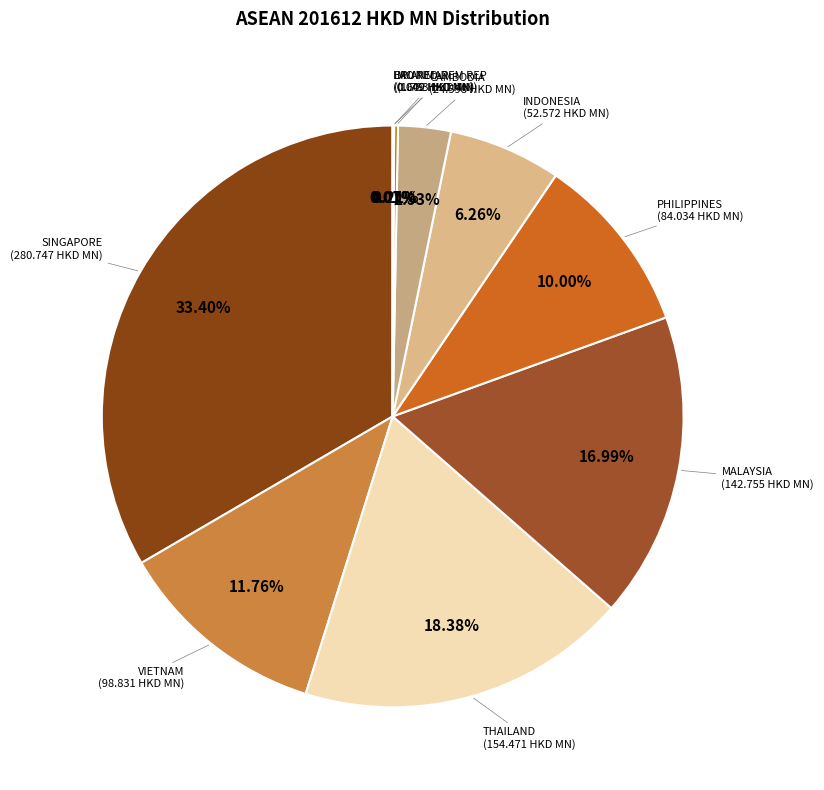

How many slices are in this pie chart?

10